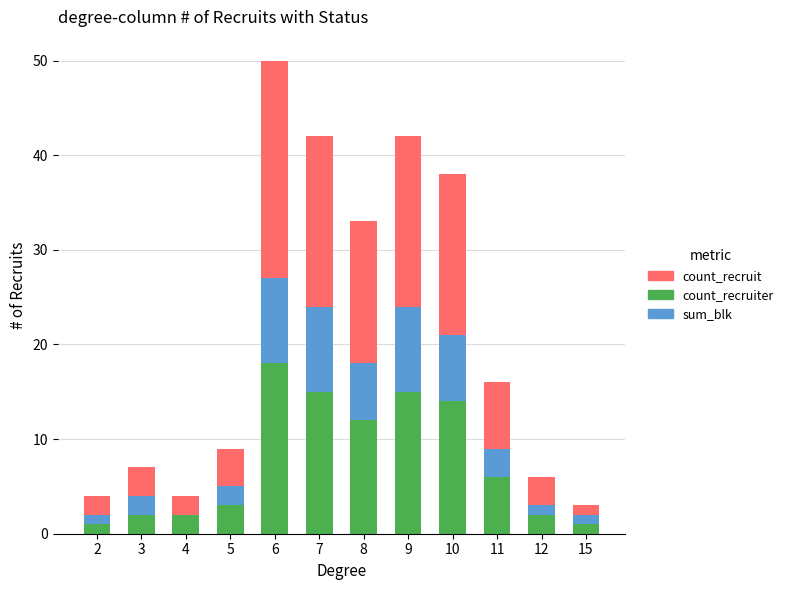

What is the total value across all series at 8?

33